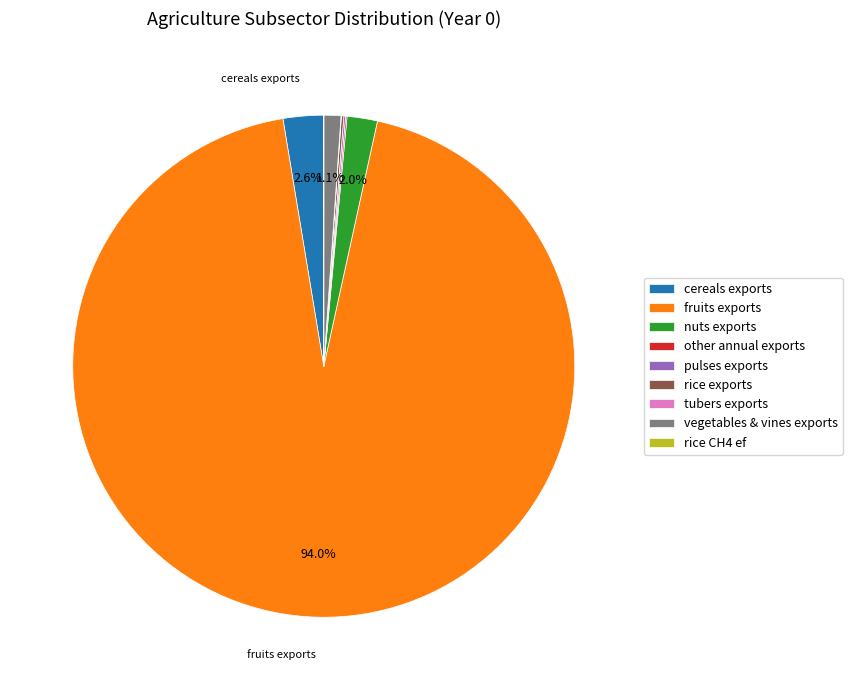

Does any single category account for the majority?

Yes